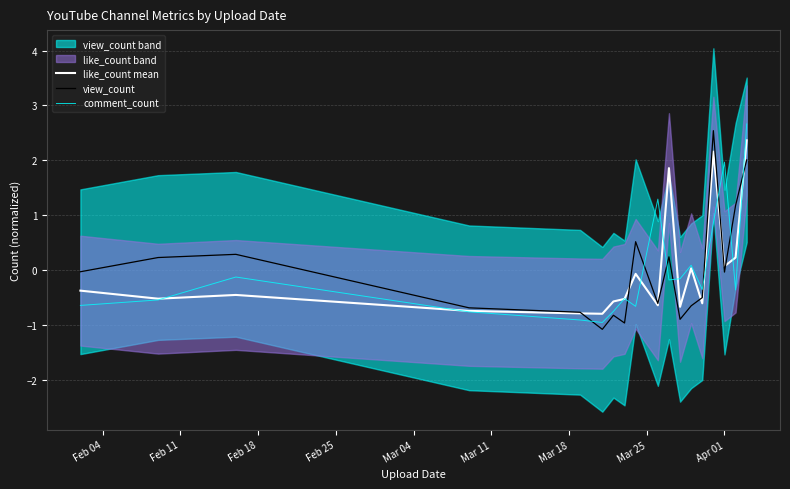

What is the lowest value of the like_count mean series?

-0.8